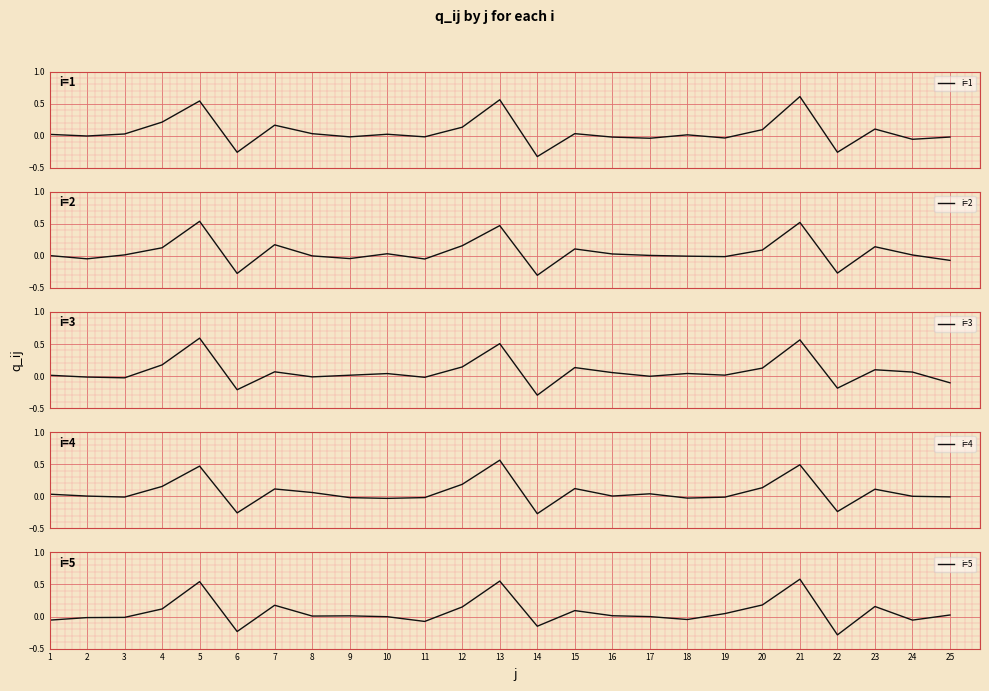

True or false: i=2 has a value of 0.0 at 16.

False